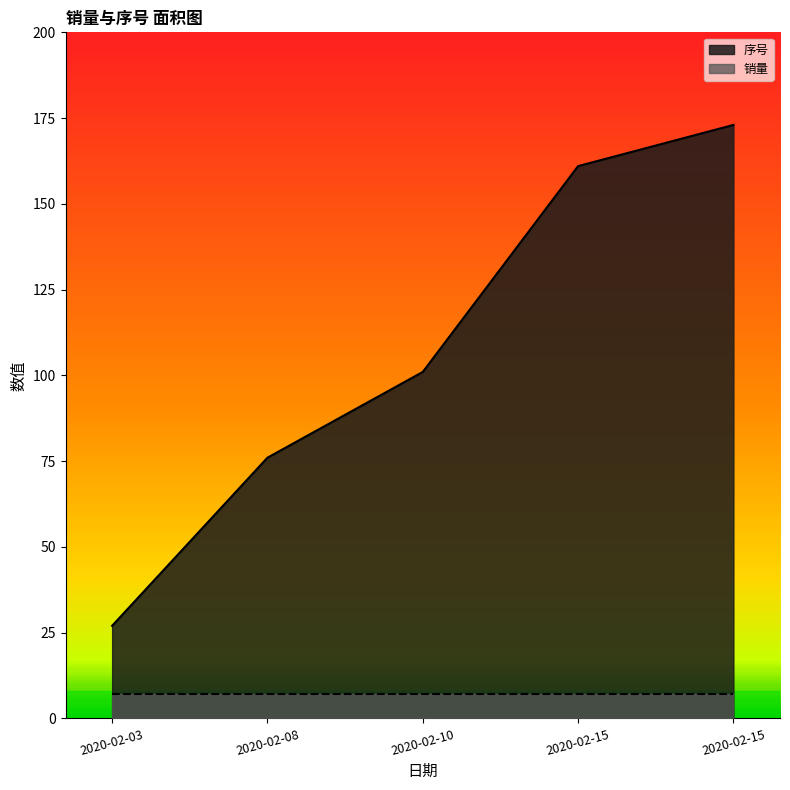

Where does the data first go above 101?

2020-02-15